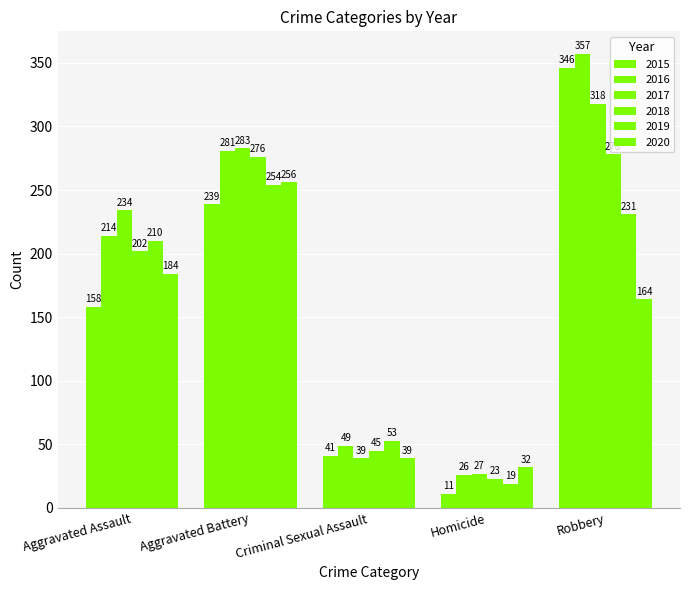

Rank the categories by 2018 value from lowest to highest.

Homicide, Criminal Sexual Assault, Aggravated Assault, Aggravated Battery, Robbery